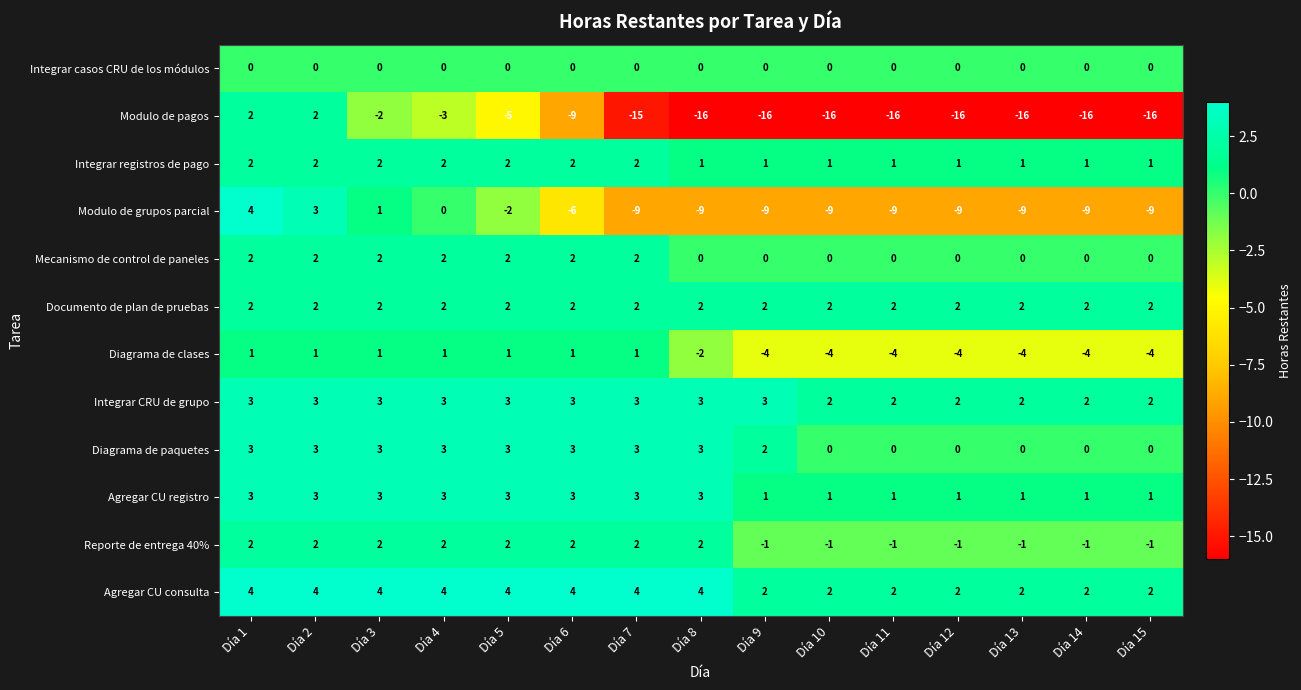

What is the spread (max minus min) of values at Día 15?

18